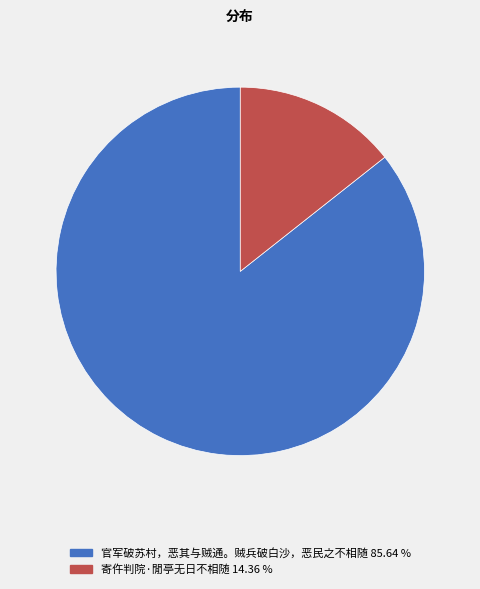

Is it true that 寄仵判院·閒亭无日不相随 is 9% of the pie?

False